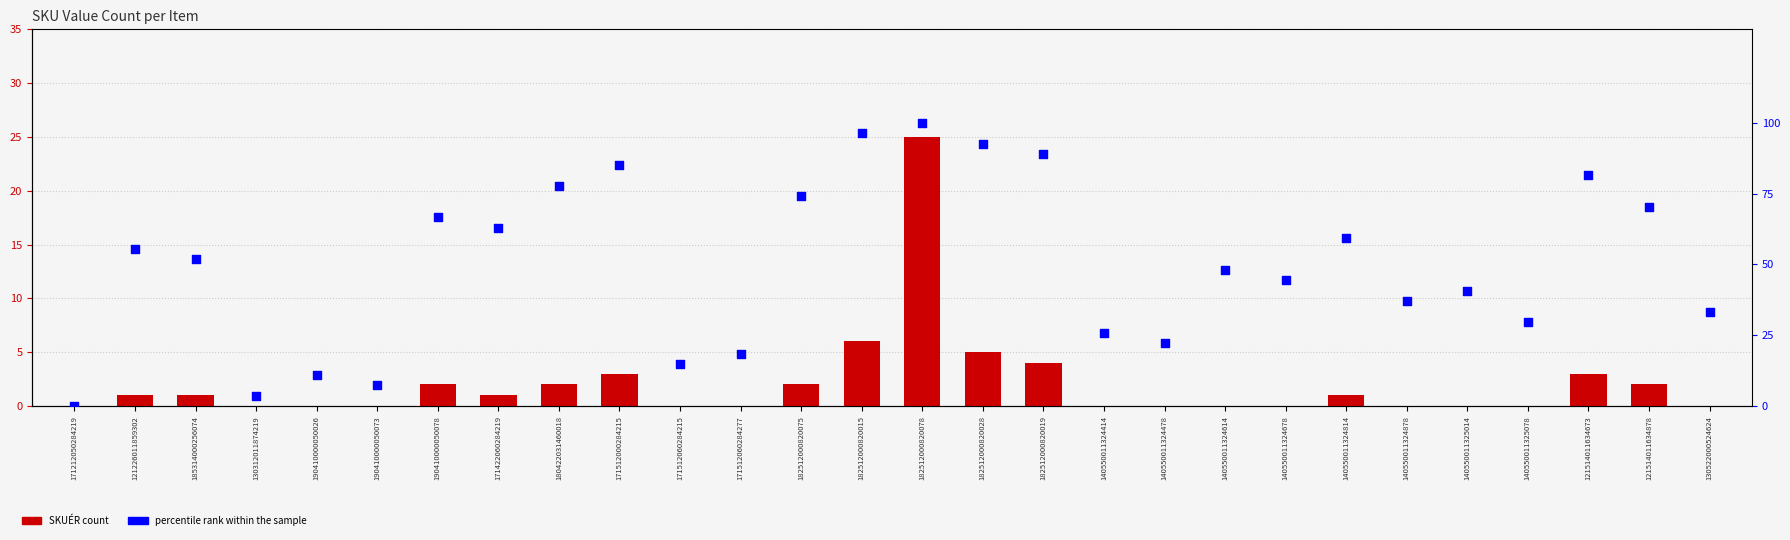

Which series has the widest spread of Y values?

percentile rank within the sample